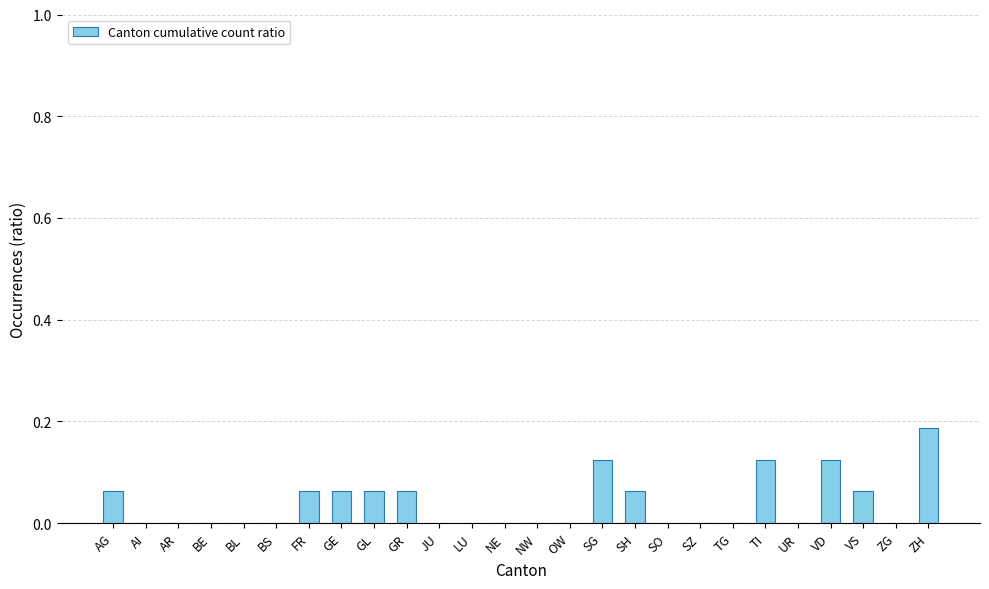

Between GL and ZG, which is larger?

GL